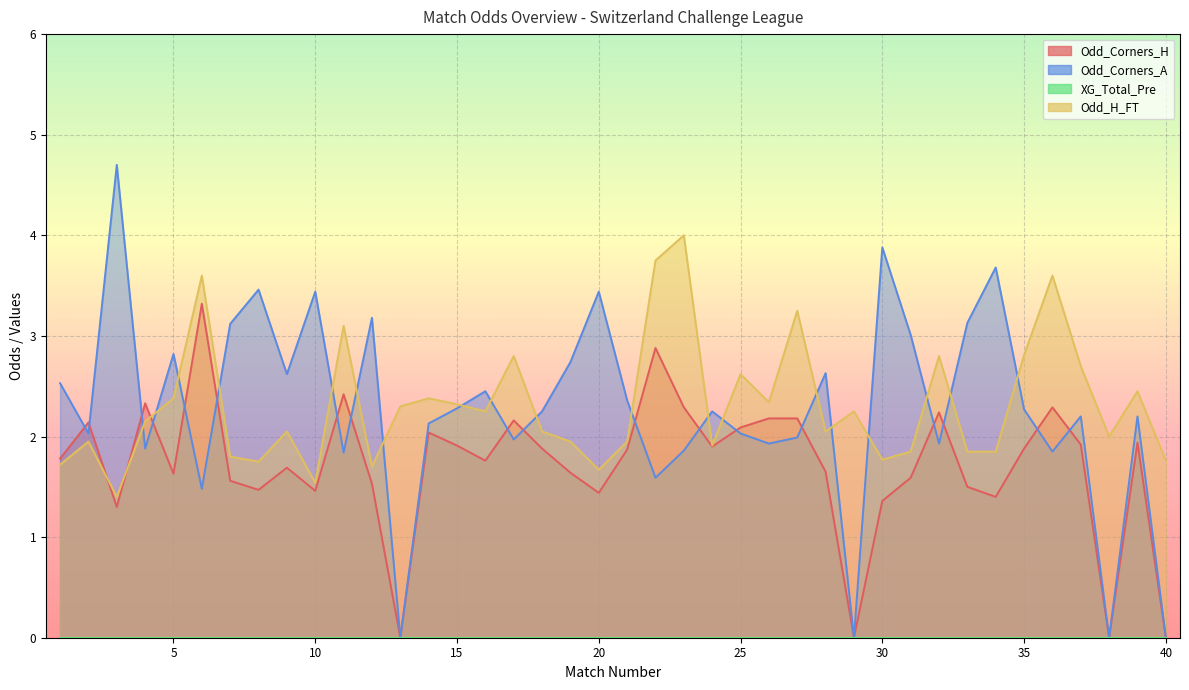

At how many categories does at least one series exceed 3?

16